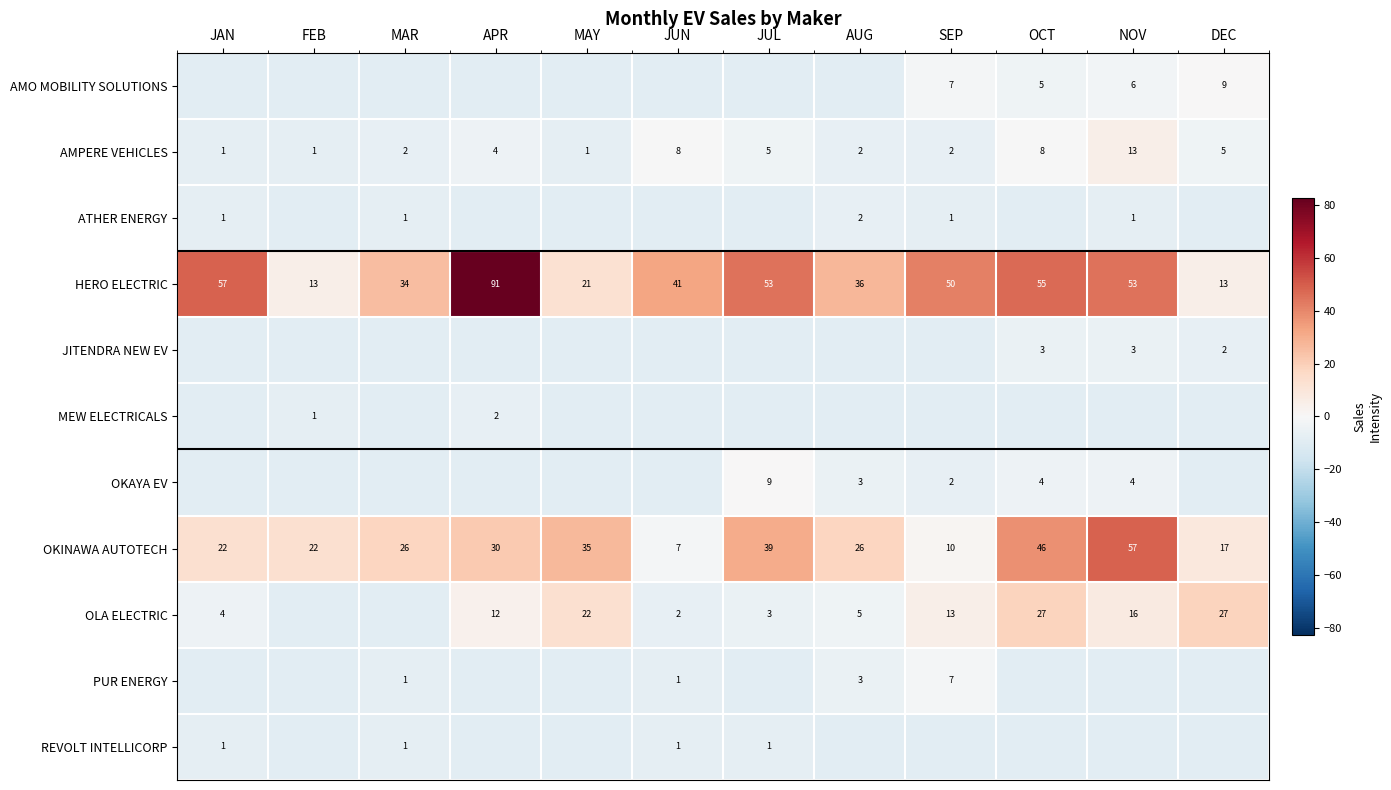

The PUR ENERGY series shows -8.5 at DEC. True or false?

True